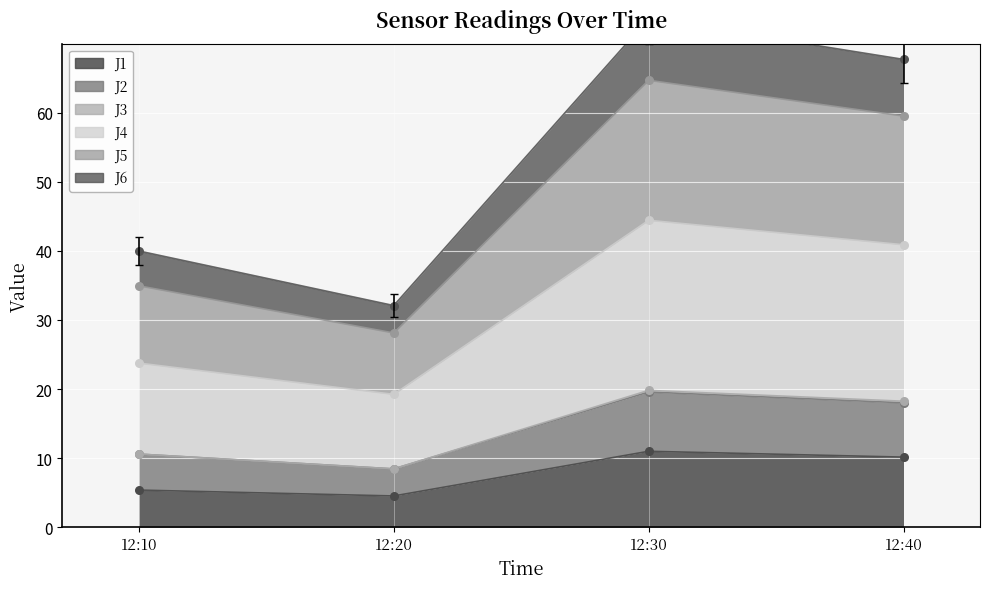

What is the minimum value for J1?

4.5